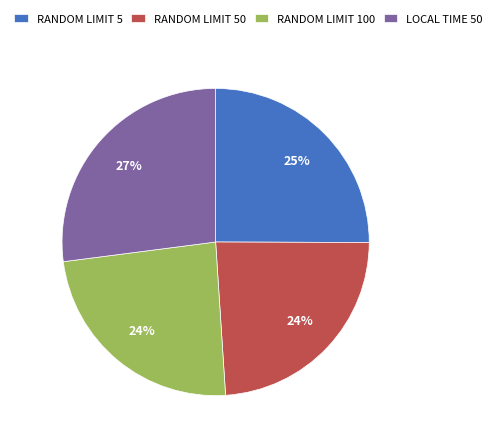

Does RANDOM LIMIT 5 represent more than half of the total?

No